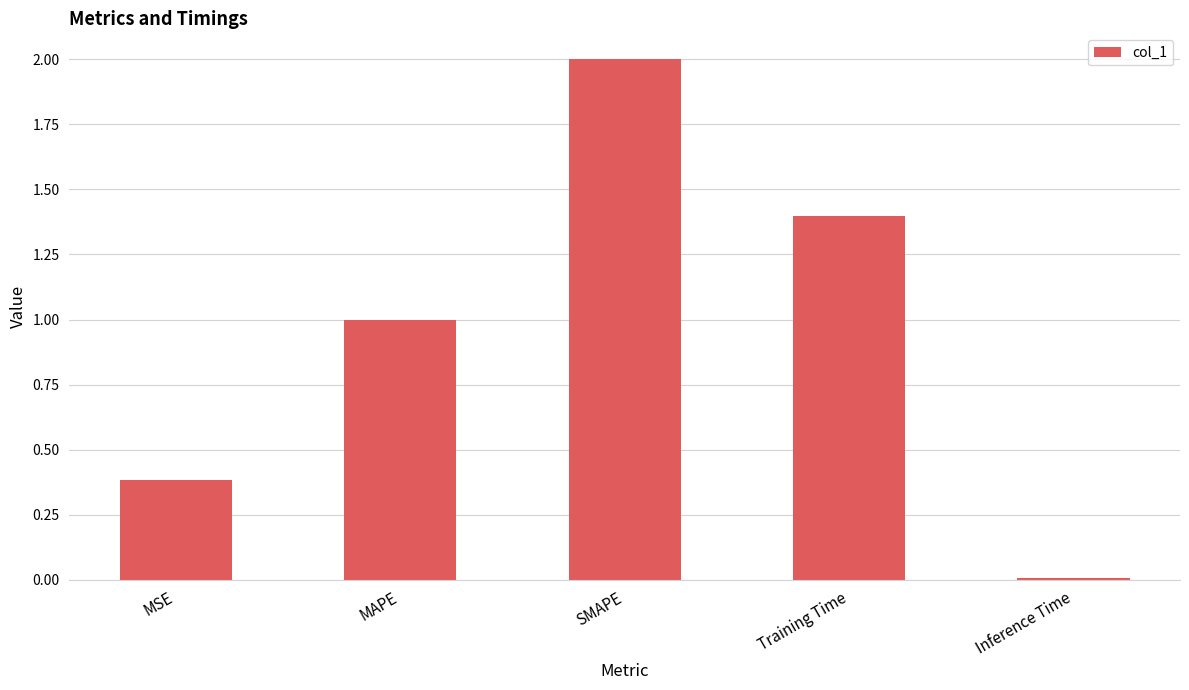

How many series are shown in this chart?

1